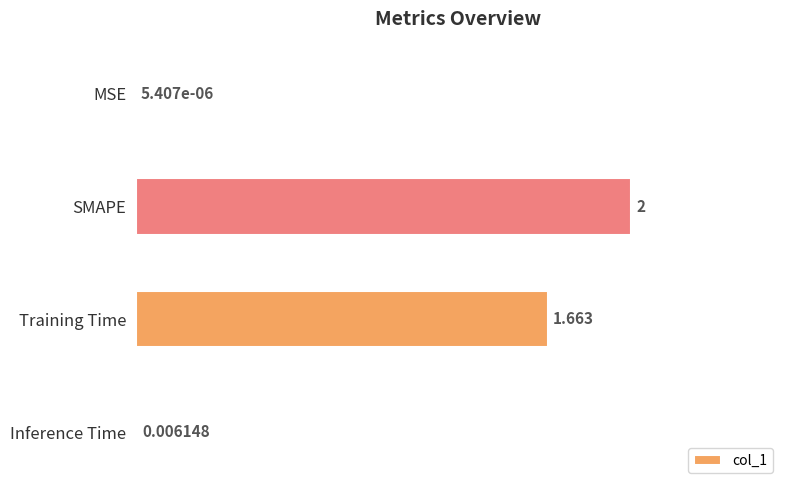

At which label is the value closest to 1?

Training Time